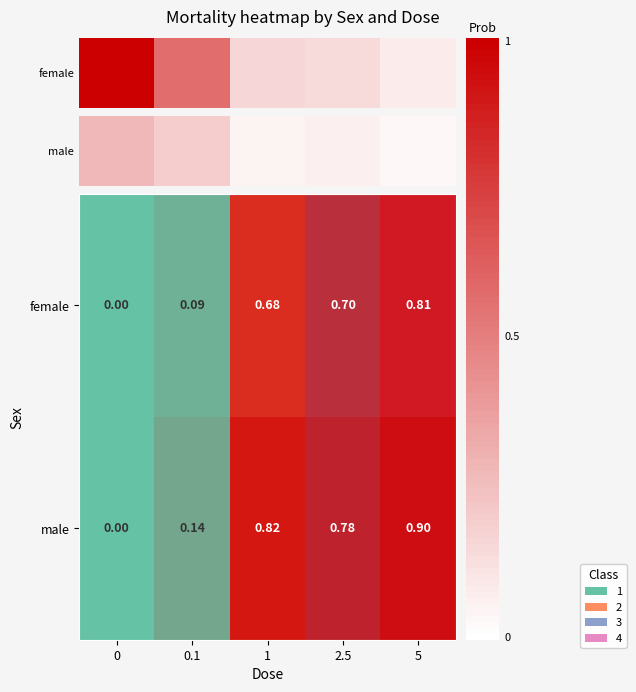

What is the maximum value shown in the chart?

0.3